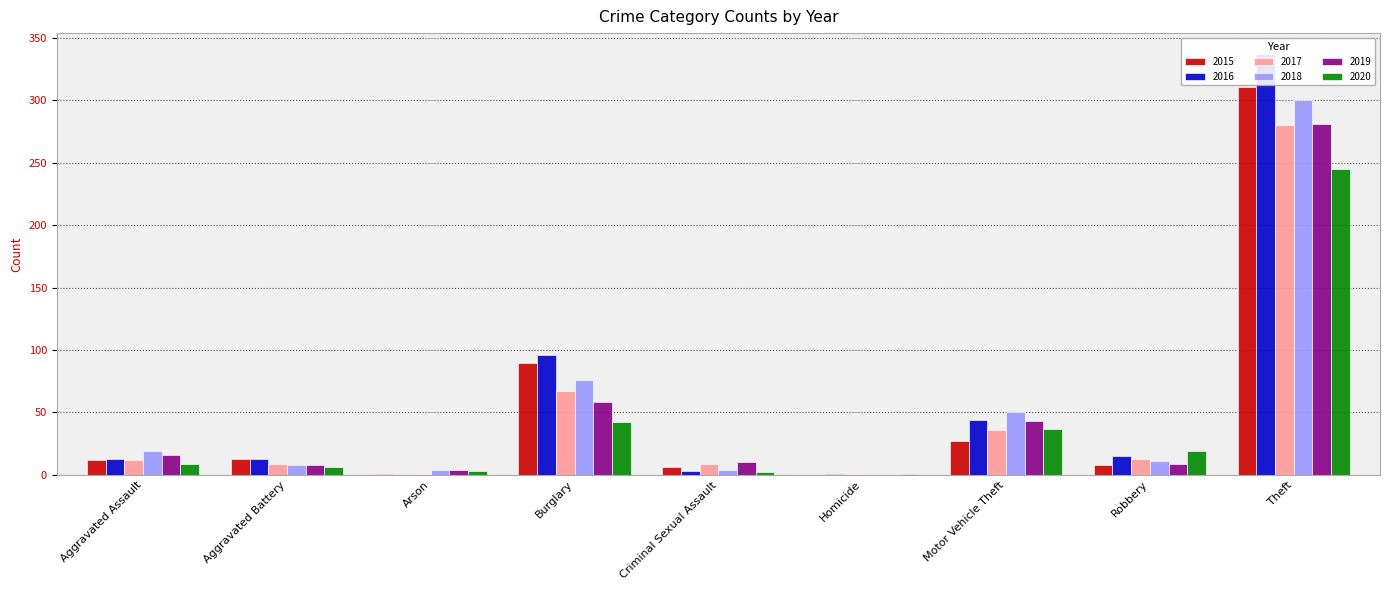

Reading right to left, transcribe all the data shown in this chart.

2015: 311	8	27	0	6	90	1	13	12
2016: 337	15	44	1	3	96	0	13	13
2017: 280	13	36	1	9	67	1	9	12
2018: 300	11	50	0	4	76	4	8	19
2019: 281	9	43	0	10	58	4	8	16
2020: 245	19	37	1	2	42	3	6	9